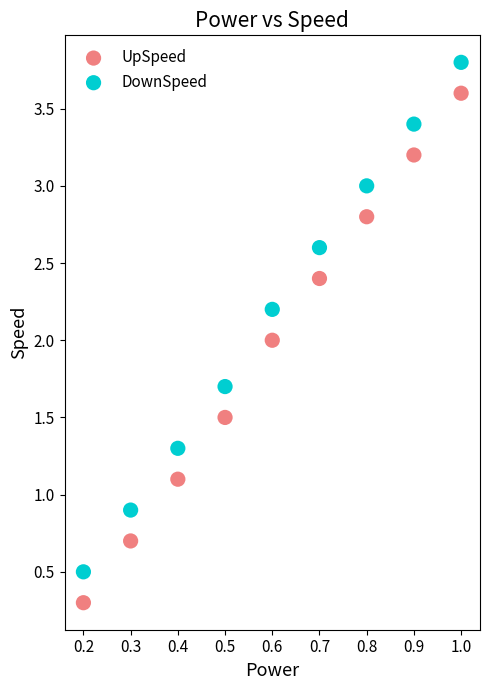

What are all the series names shown in the legend?

UpSpeed, DownSpeed